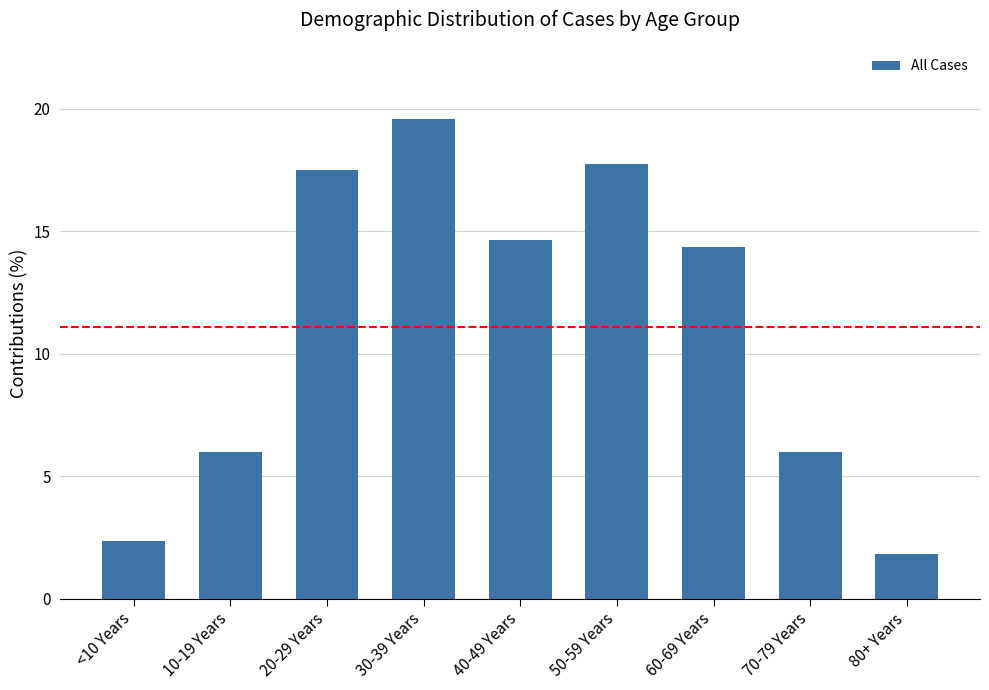

True or false: the data shows 14.6 at 40-49 Years.

True